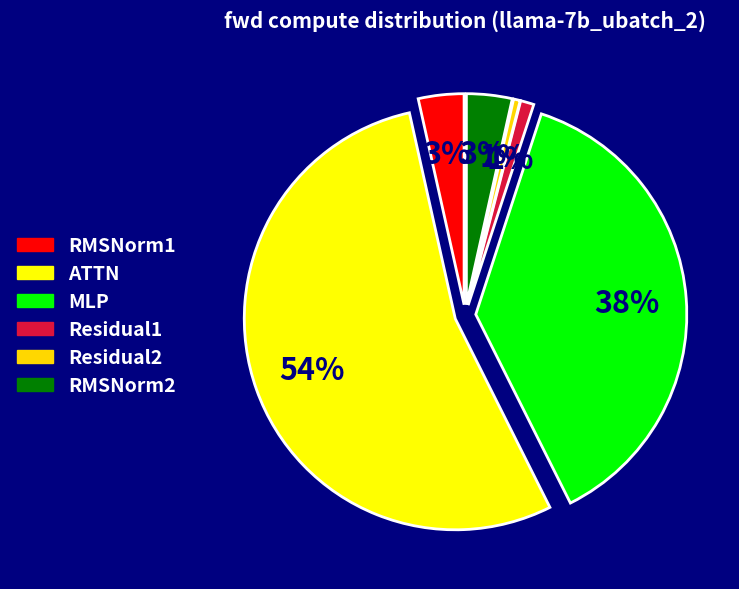

What is the largest slice in the pie chart?

ATTN